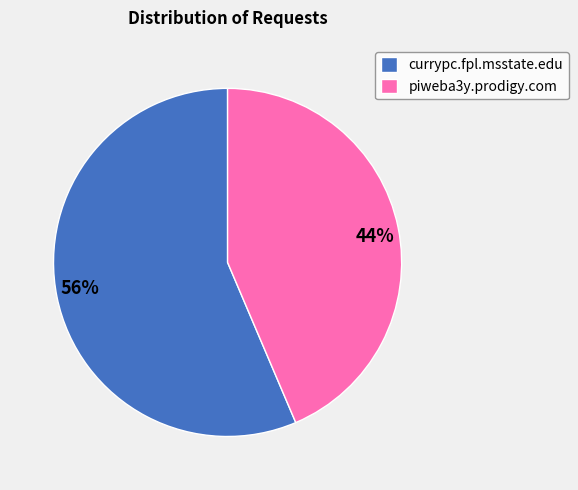

Does any single category account for the majority?

Yes